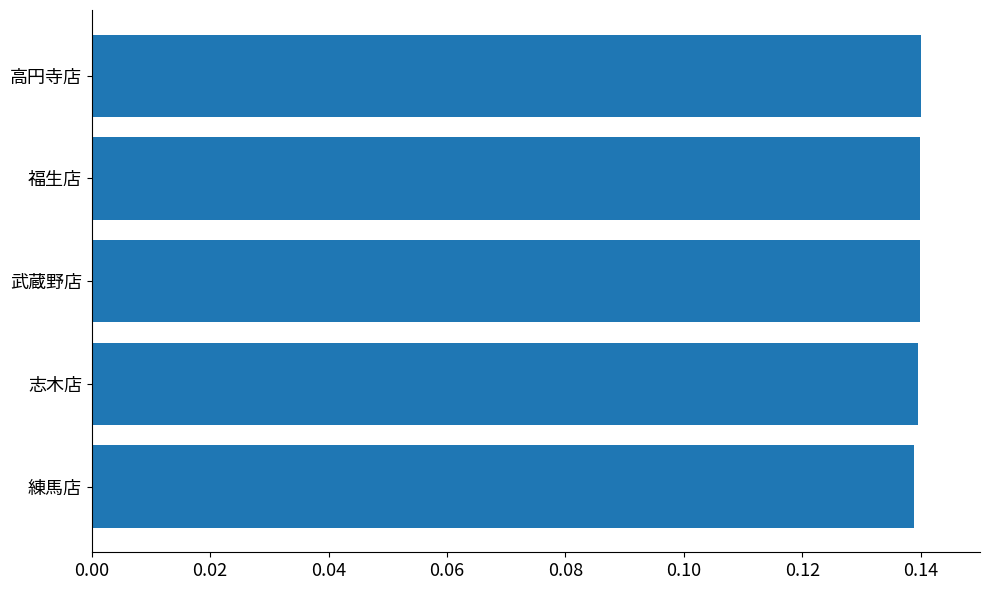

How many distinct data groups are displayed?

1